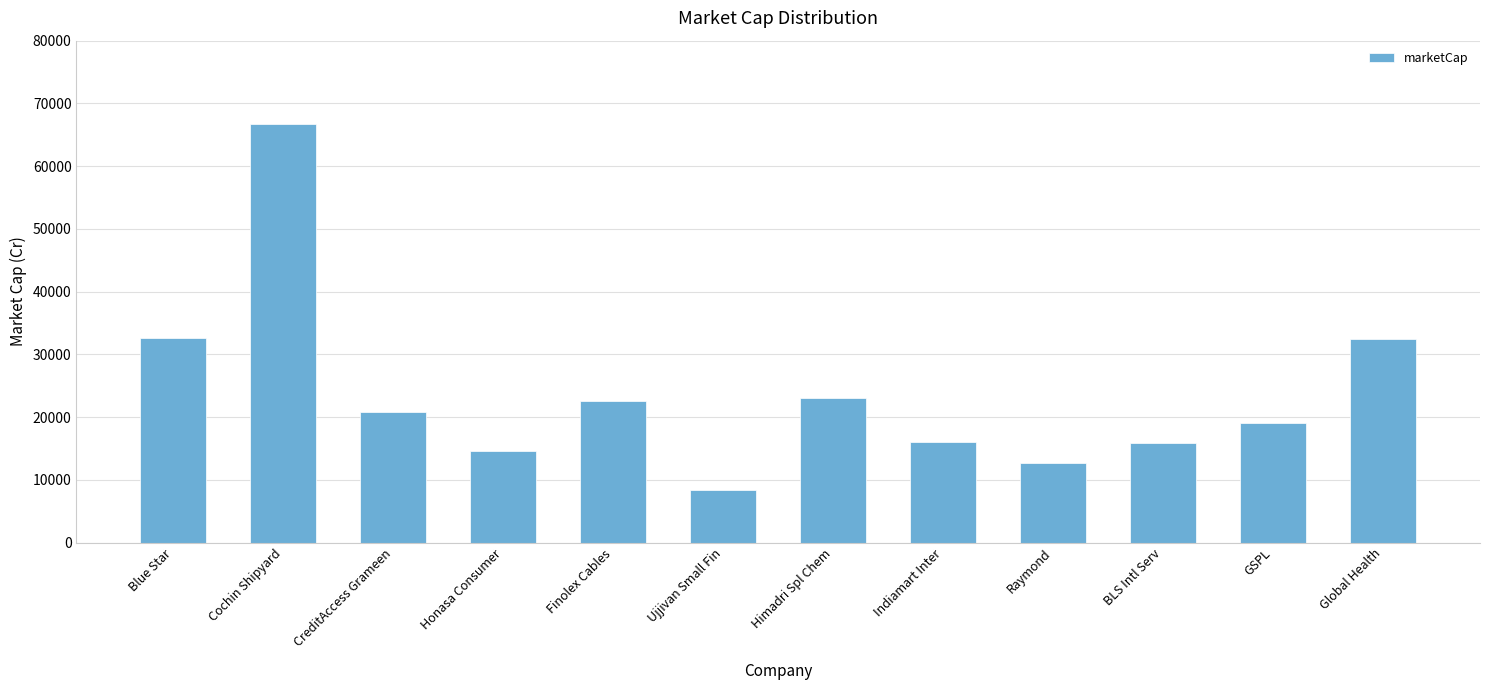

What is the sum of the values at Honasa Consumer and Blue Star?

47184.7